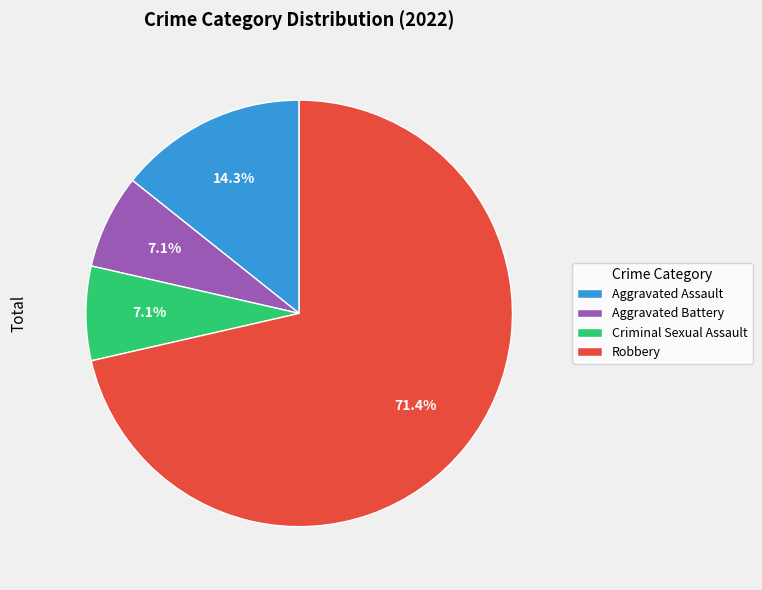

Is it true that Aggravated Assault is 14% of the pie?

True